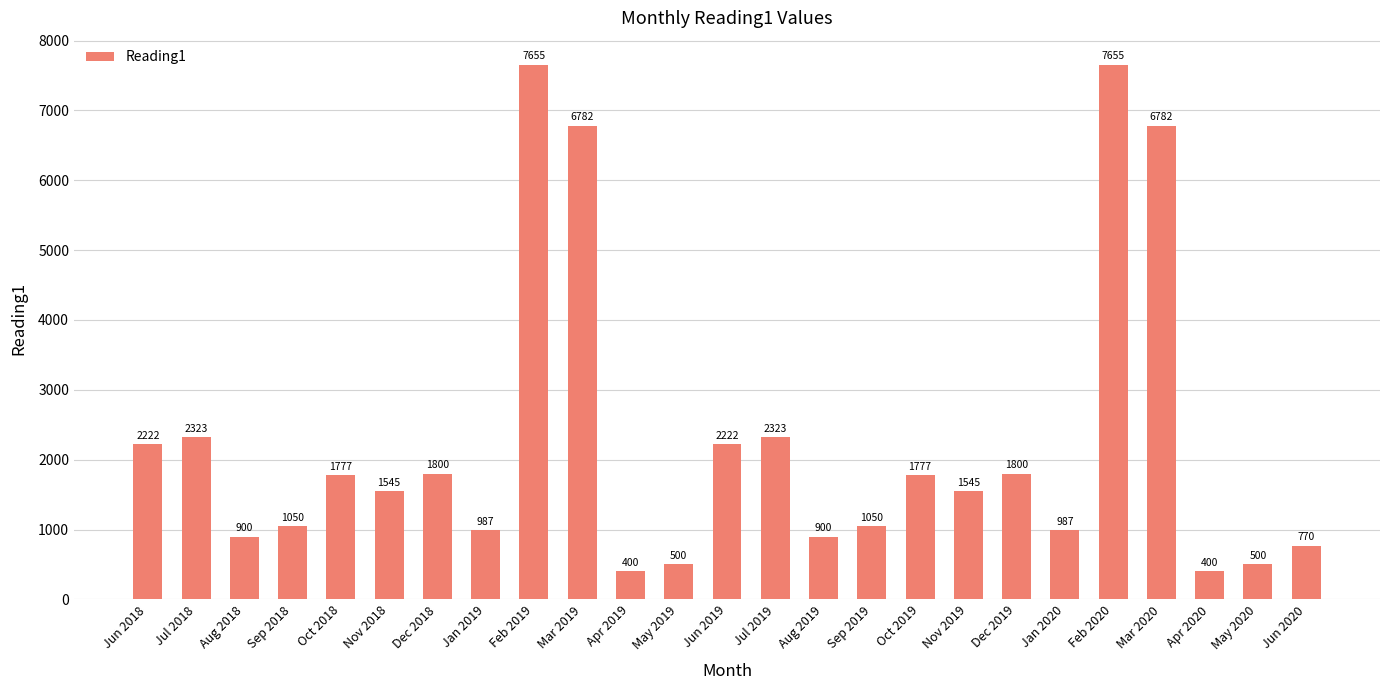

At which label does the data first exceed 1545?

Jun 2018